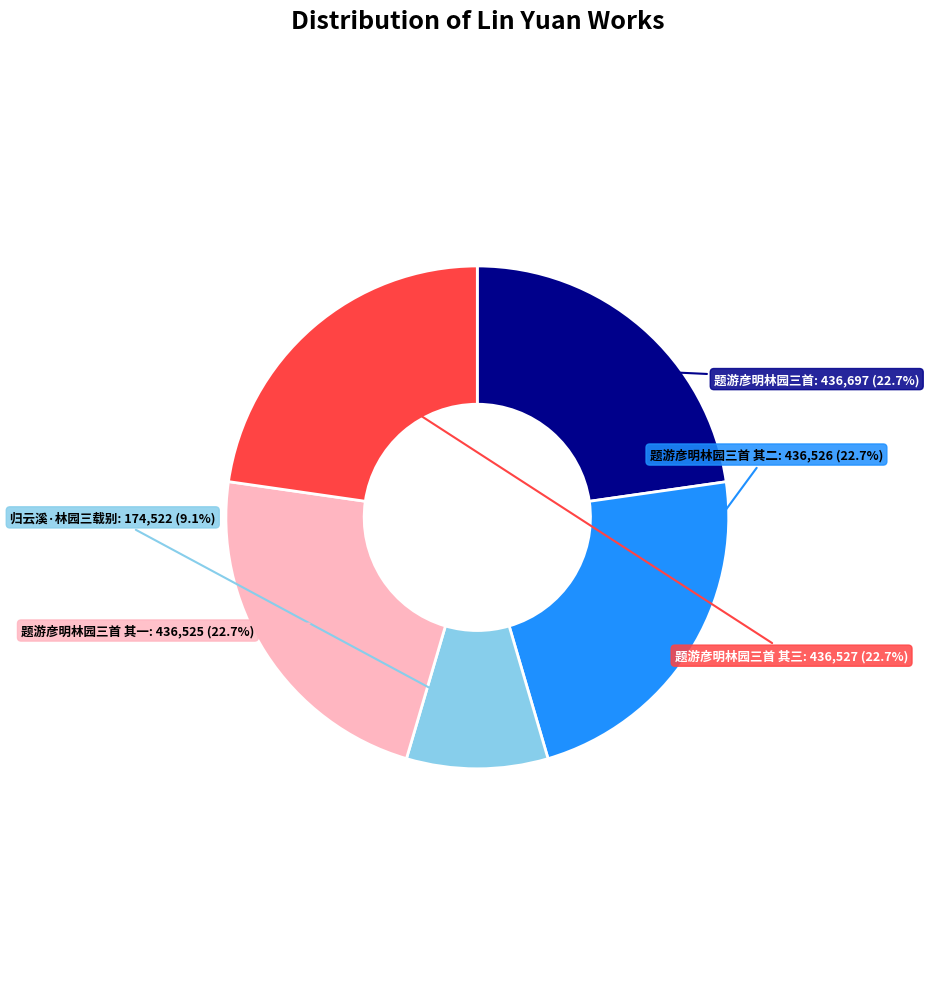

Does any single category account for the majority?

No